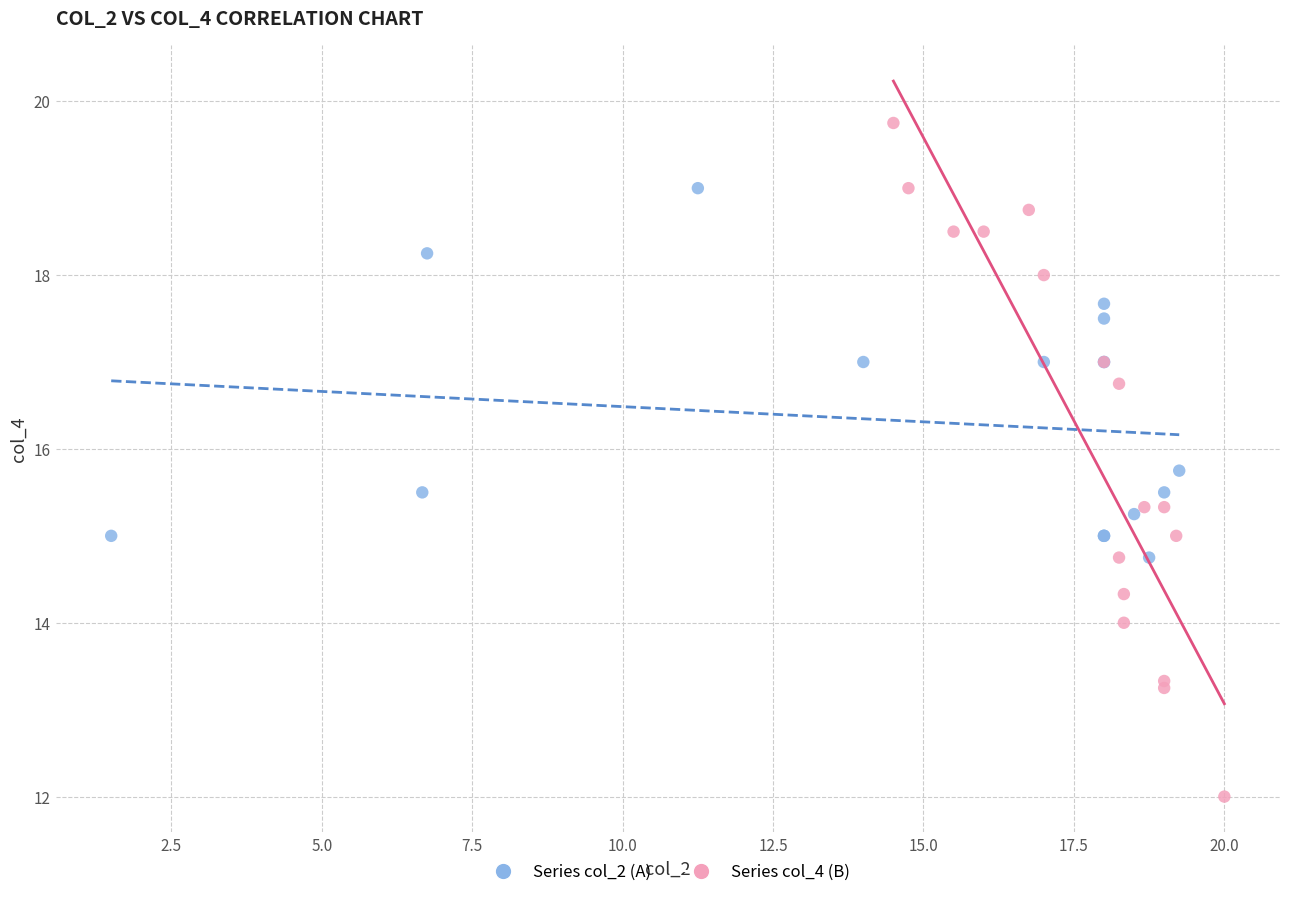

What are all the series names shown in the legend?

Series col_2 (A), Series col_4 (B)